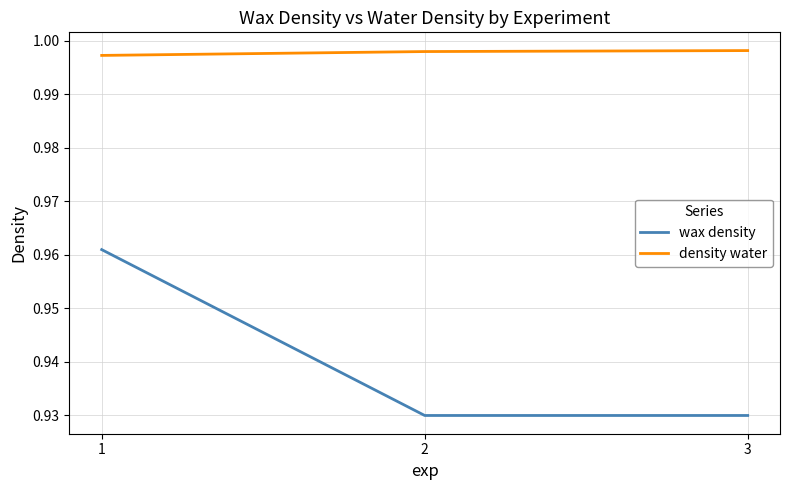

Which series has the largest total across all categories?

density water